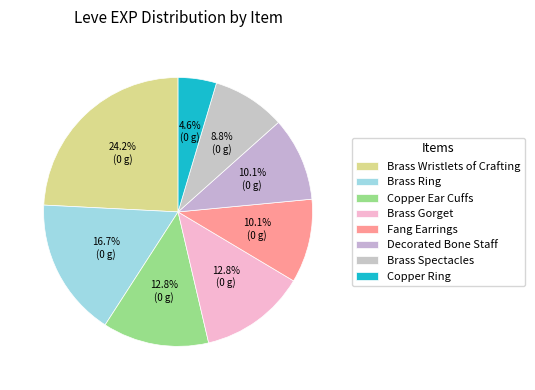

Is there any slice that represents more than half of the pie?

No